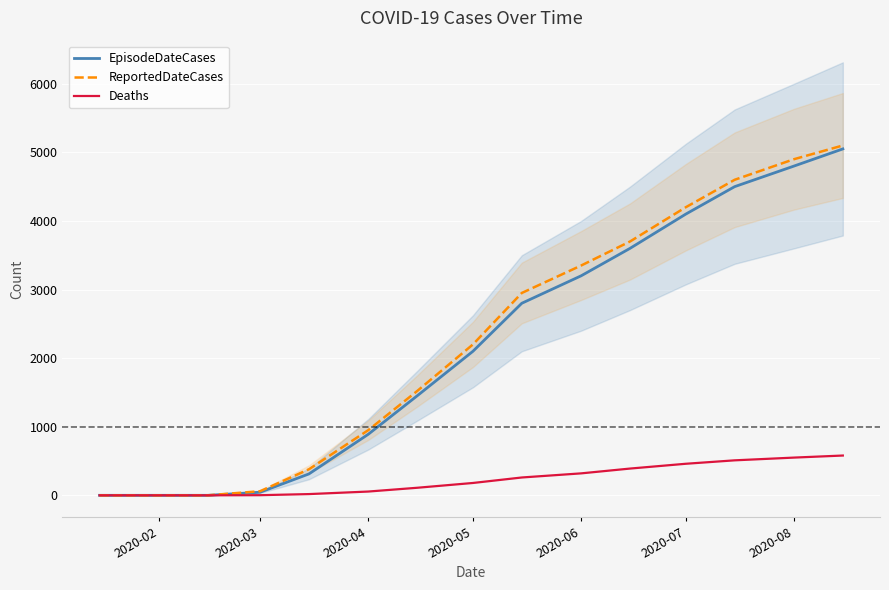

True or false: ReportedDateCases has more than 2 points higher than both neighbors.

False